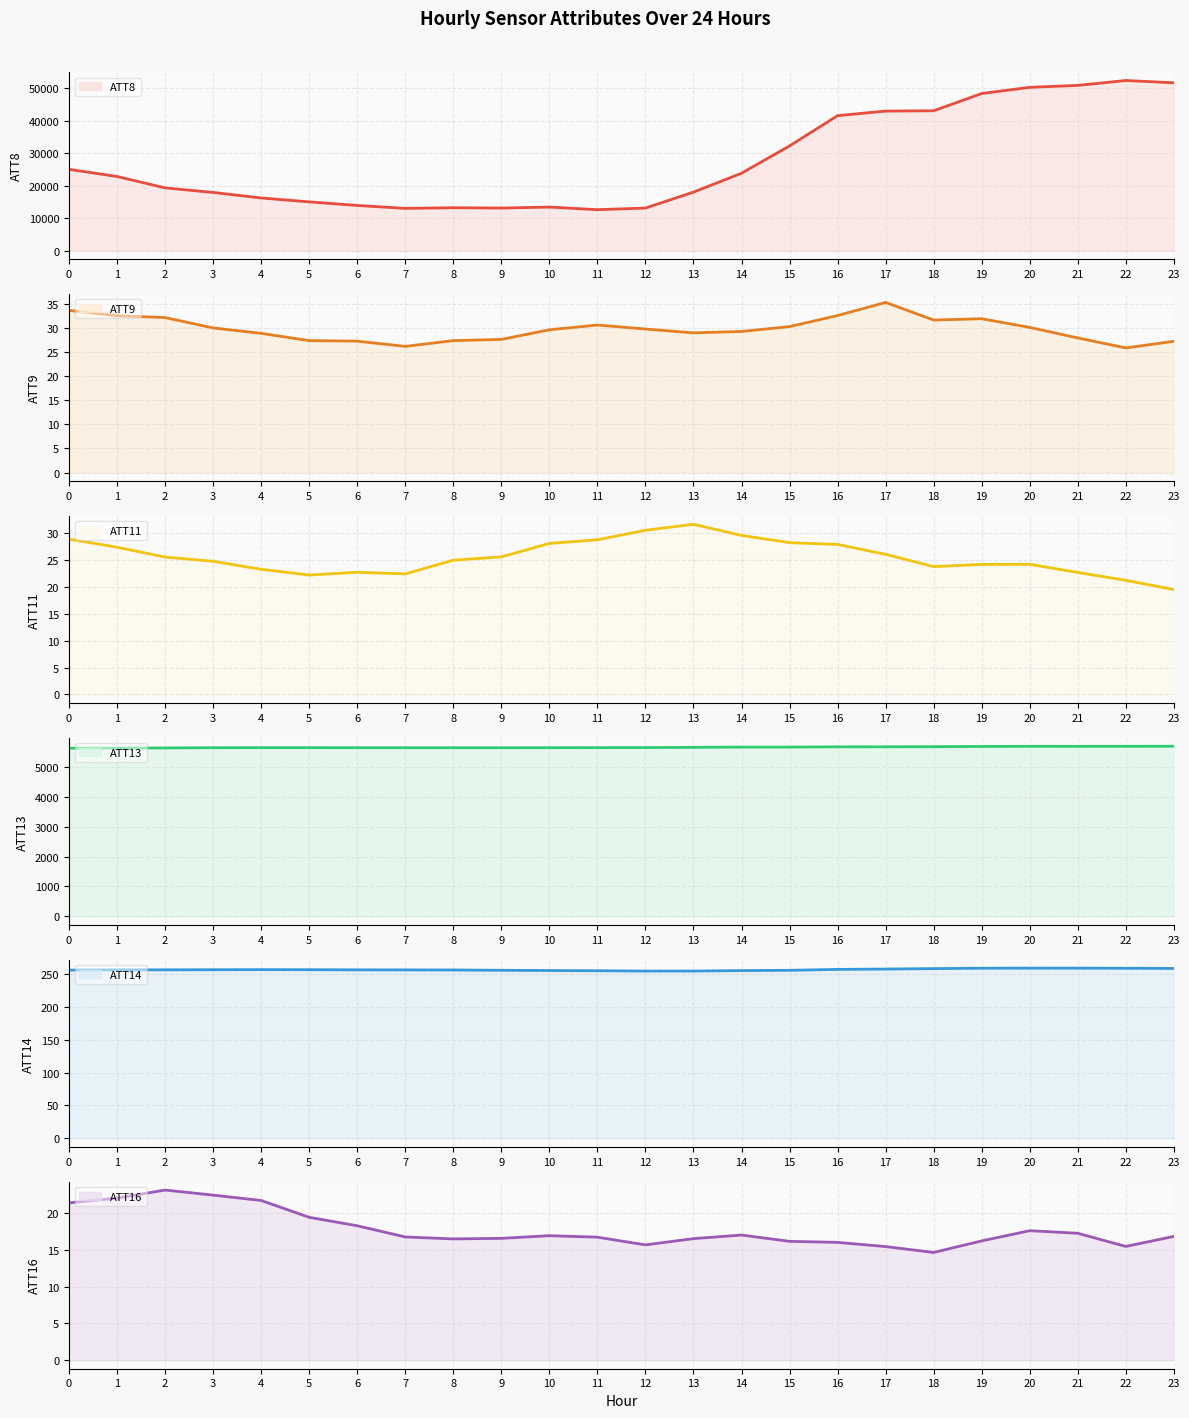

True or false: ATT11 line and ATT8 line intersect in this chart.

False